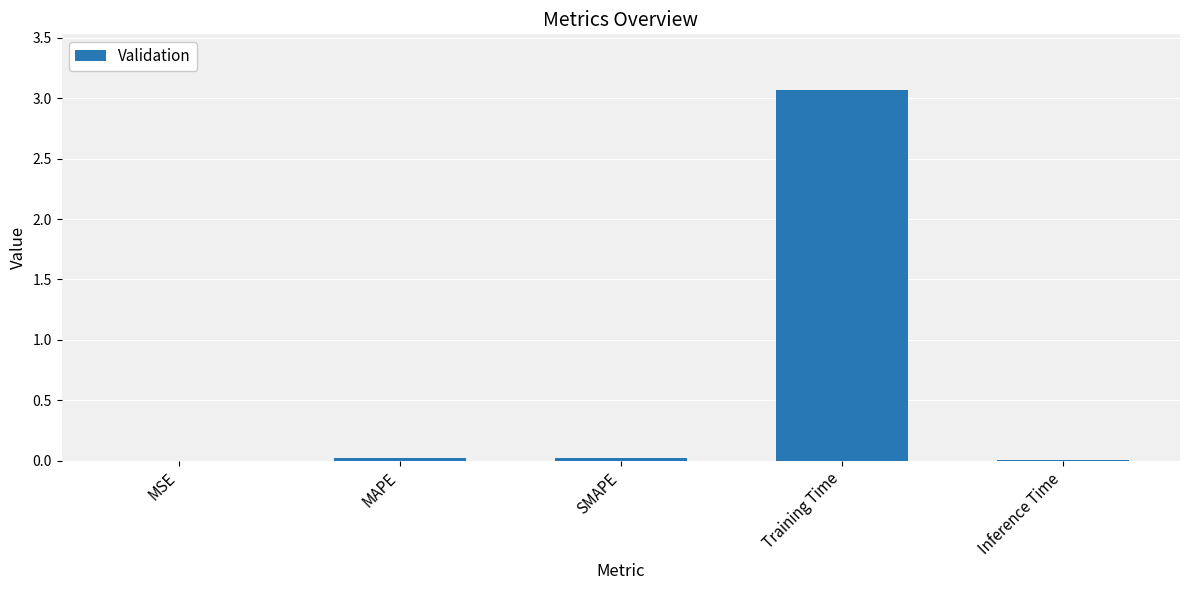

What is the maximum value shown in the chart?

3.1